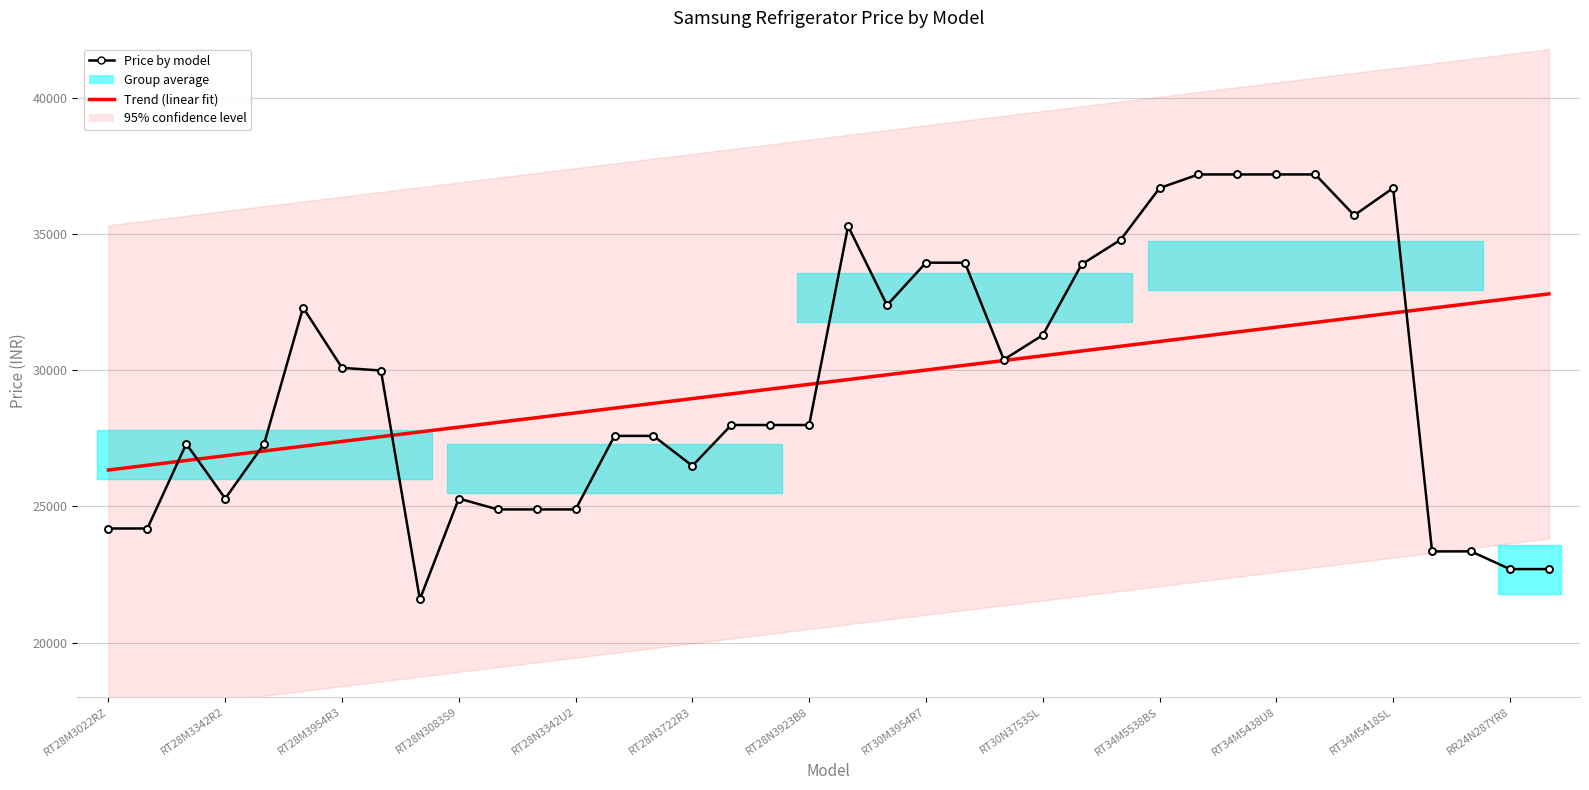

Which series has the widest spread of values?

Price by model